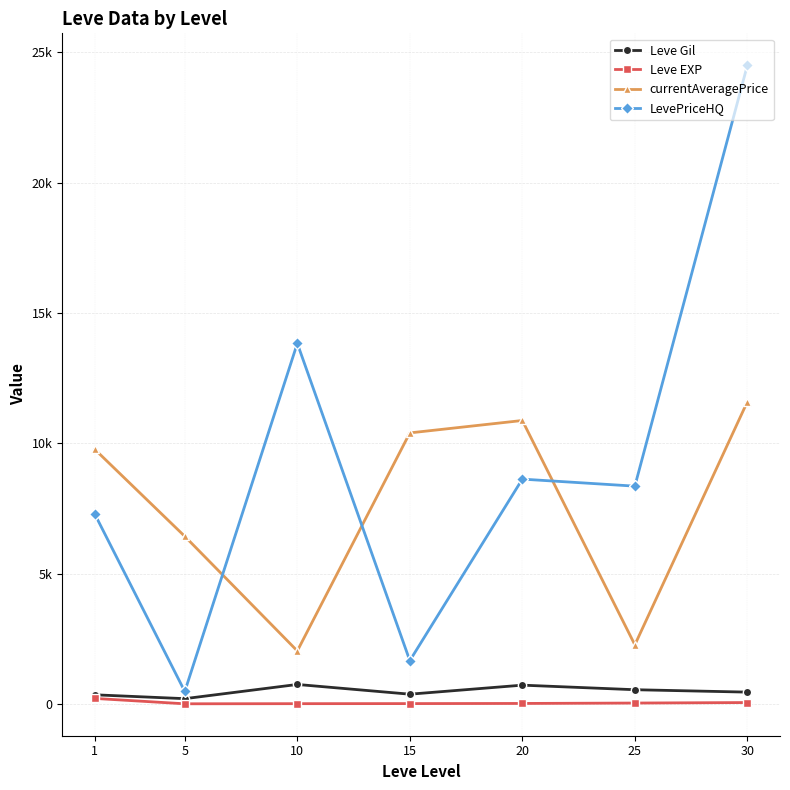

At how many categories does at least one series exceed 9189?

5